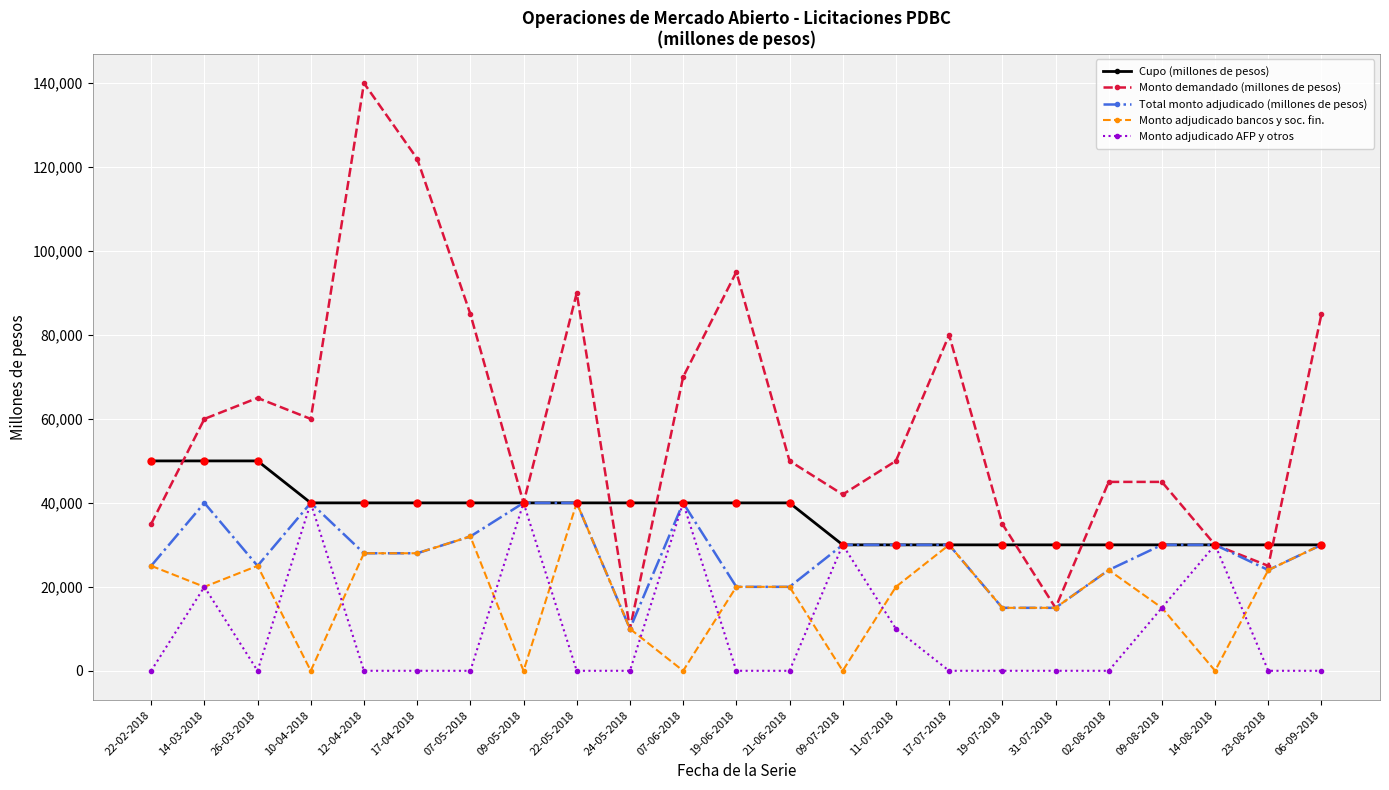

Which series has the largest range (max minus min)?

Monto demandado (millones de pesos)